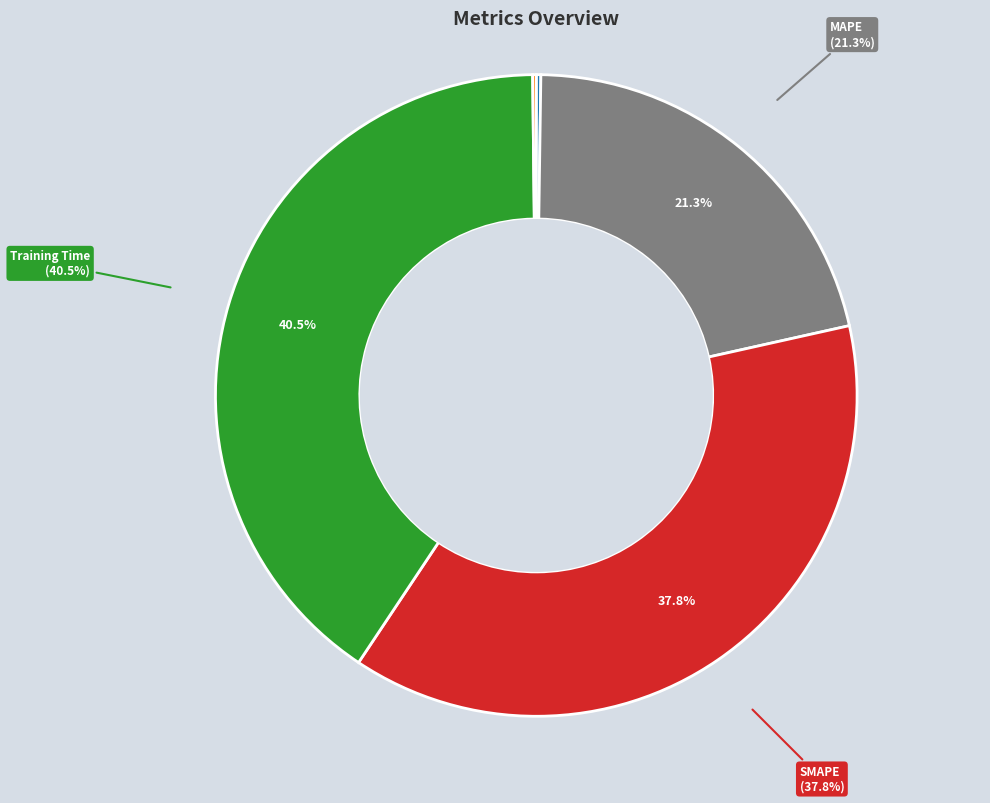

Is it true that Inference Time is 1% of the pie?

False